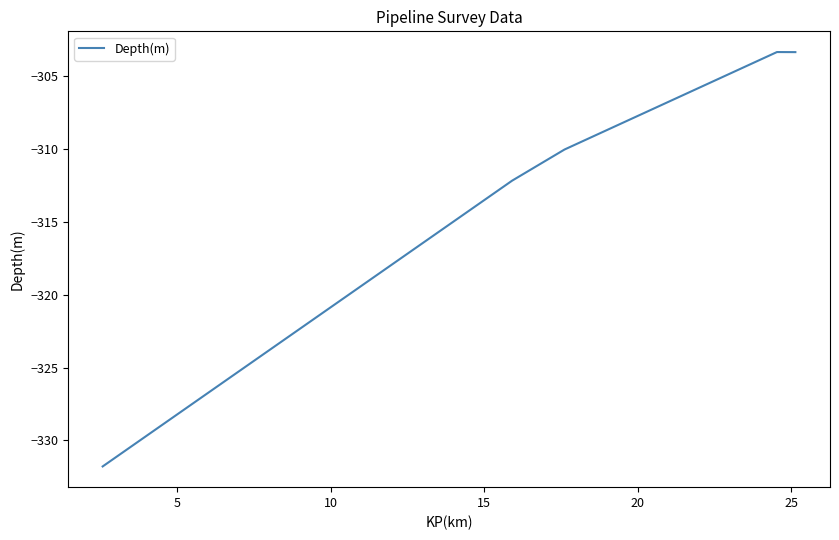

What is the minimum value shown in the chart?

-331.8